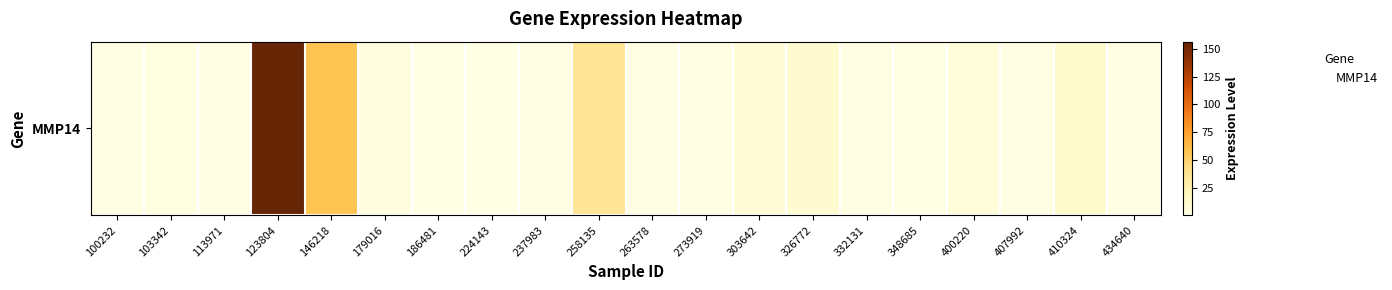

What is the change in value from 237983 to 400220?

+3.7